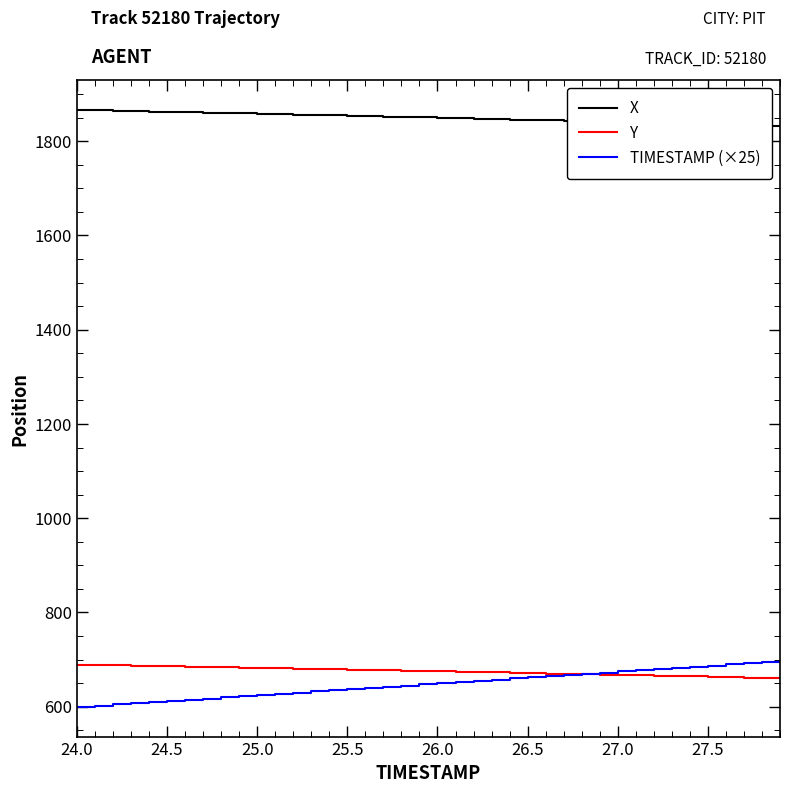

True or false: X and Y cross at least once.

False